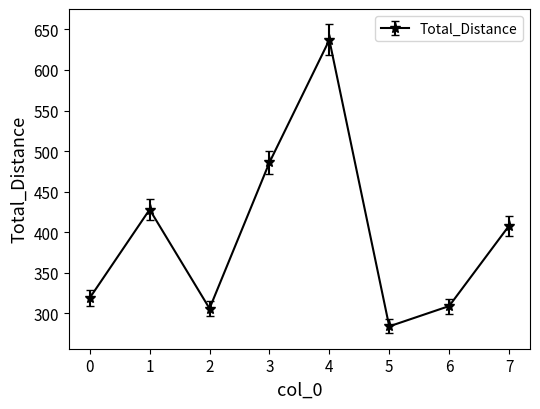

Which label corresponds to the smallest value in the chart?

5